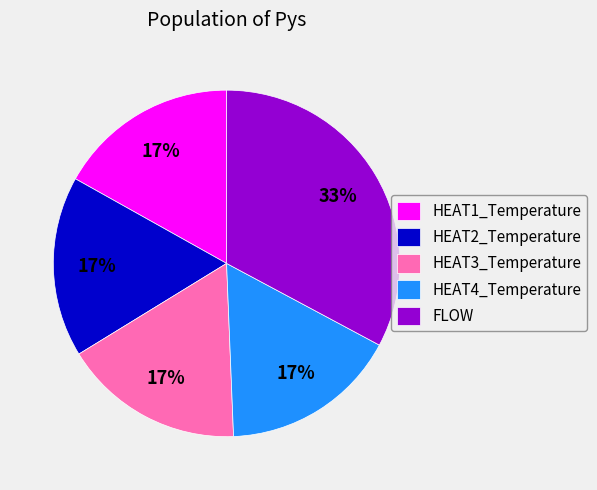

The HEAT3_Temperature slice represents 17% of the pie. True or false?

True